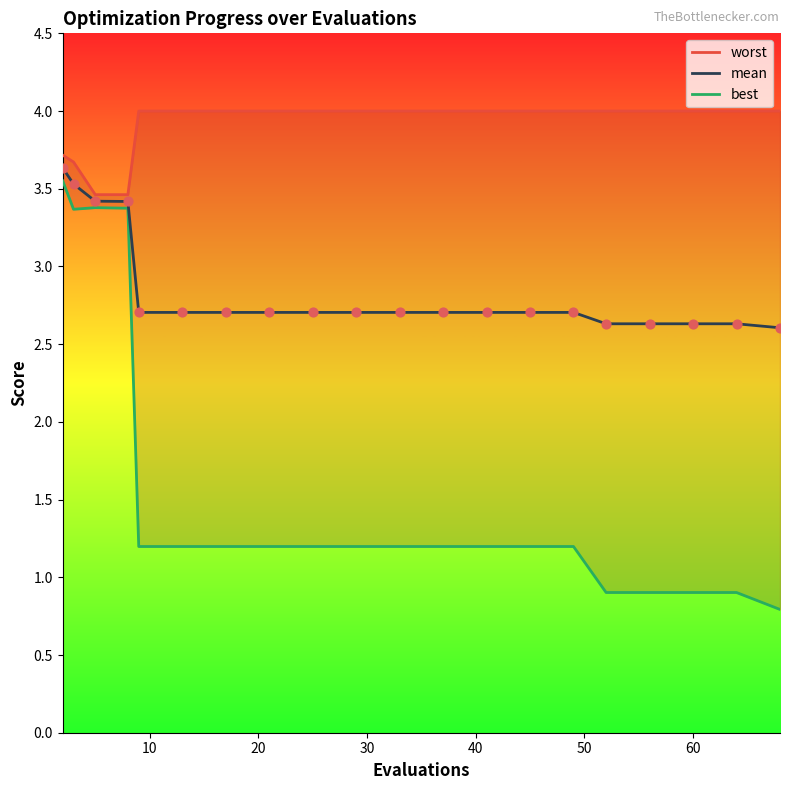

What are all the series names shown in the legend?

worst, mean, best